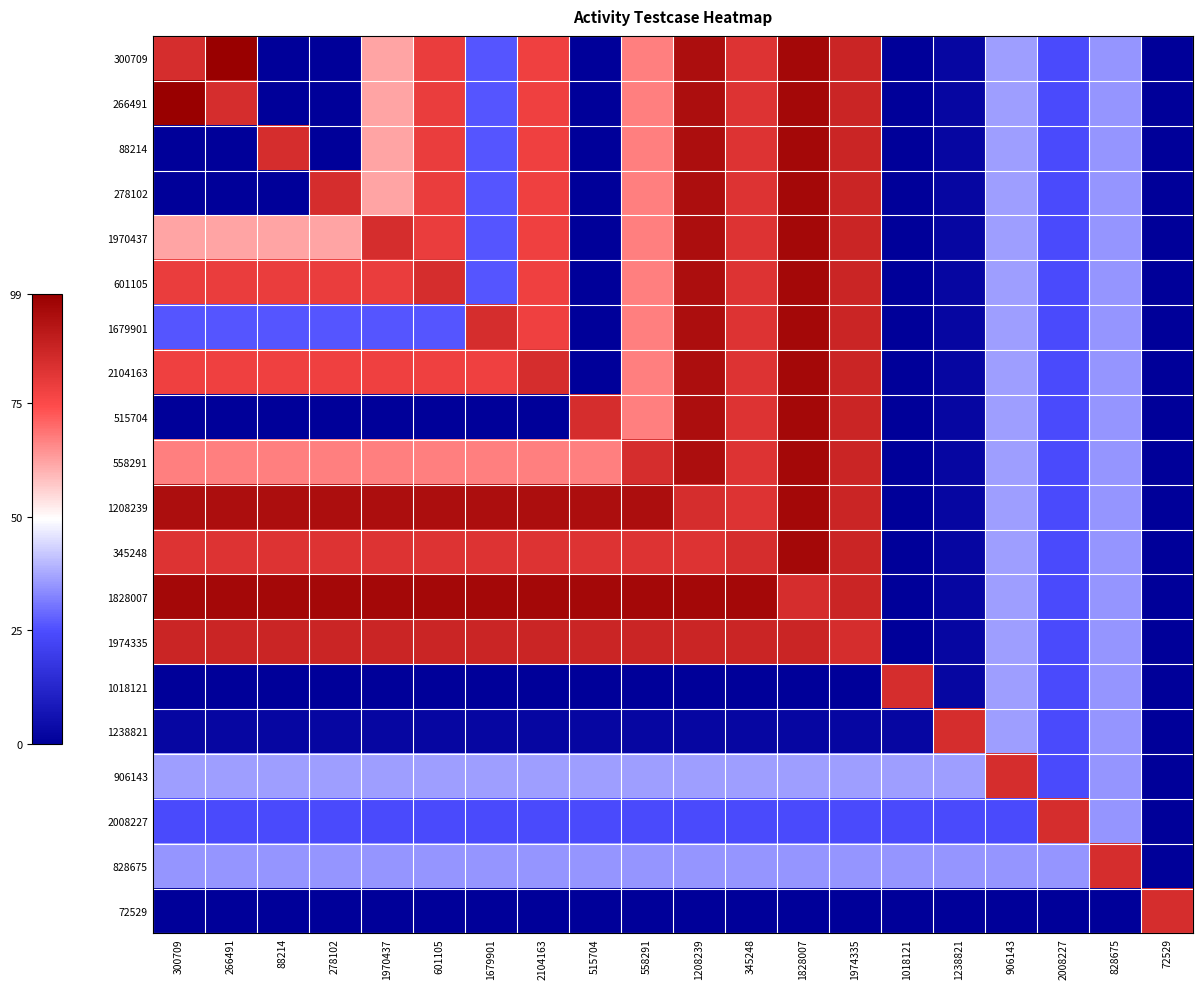

Which label corresponds to the smallest value in the chart?

88214